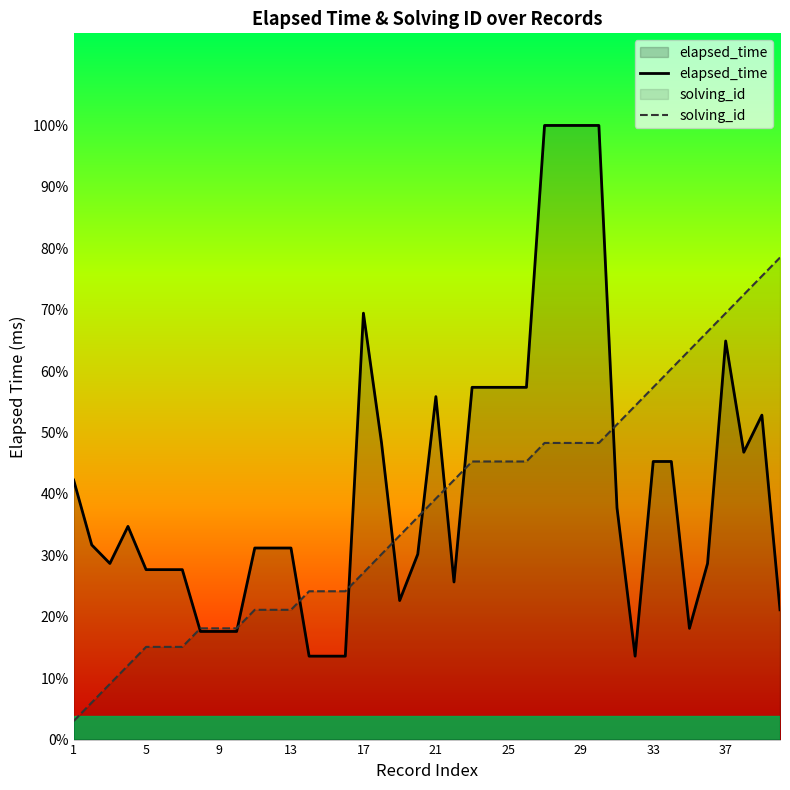

At which label does solving_id reach its minimum?

1